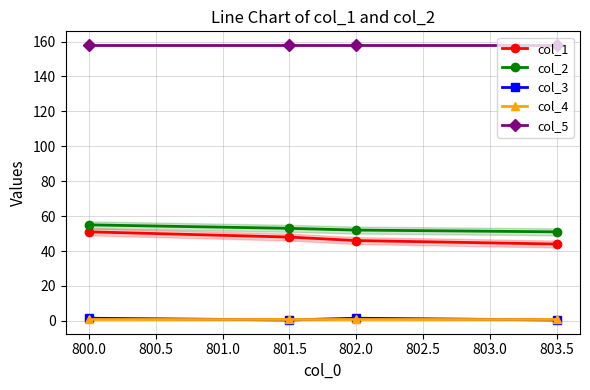

True or false: col_5 and col_3 cross at least once.

False